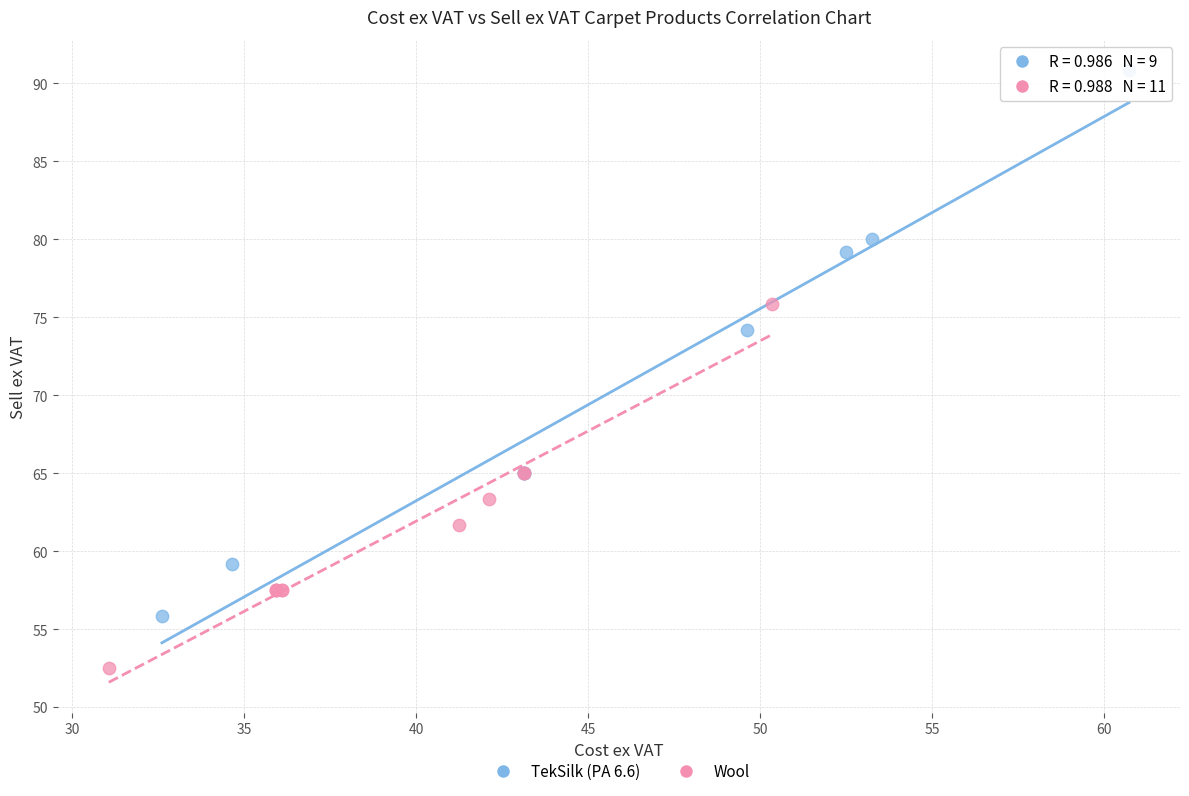

What are all the series names shown in the legend?

TekSilk (PA 6.6), Wool